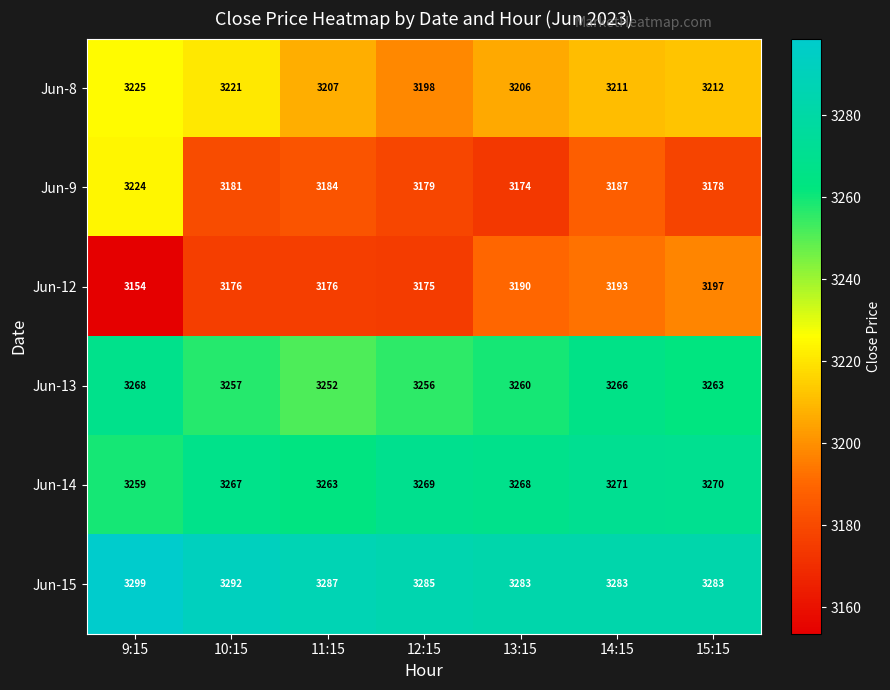

What is the total value across all series at 10:15?

19394